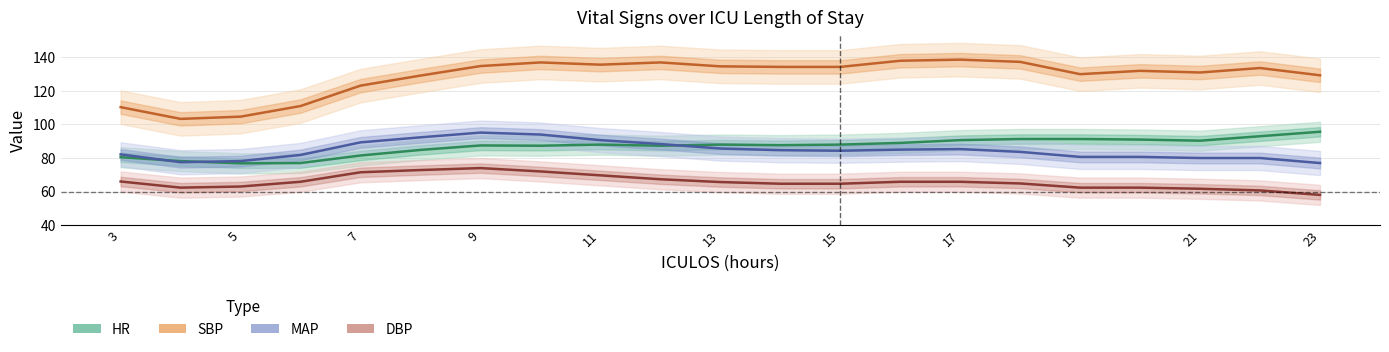

Which series has the largest range (max minus min)?

SBP